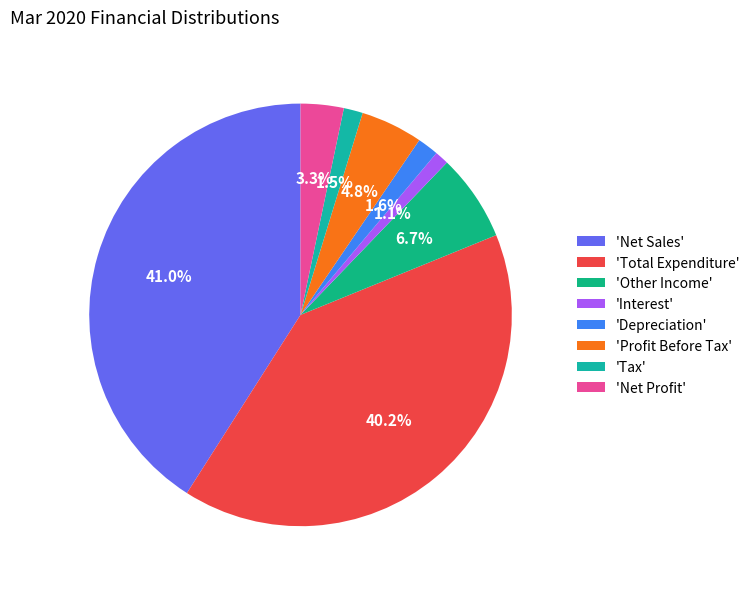

Rank the categories by value from highest to lowest.

Net Sales, Total Expenditure, Other Income, Profit Before Tax, Net Profit, Depreciation, Tax, Interest